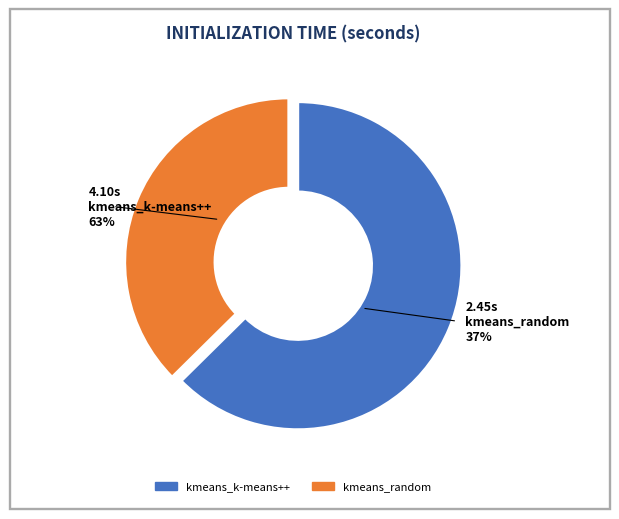

True or false: kmeans_k-means++ accounts for 57% of the total.

False